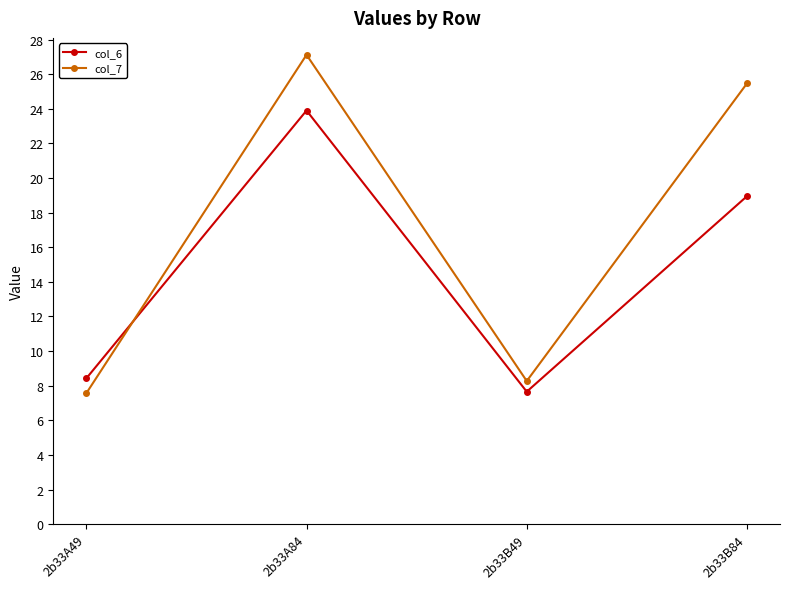

What is the value of the col_6 point at the 4th from the left?

19.0